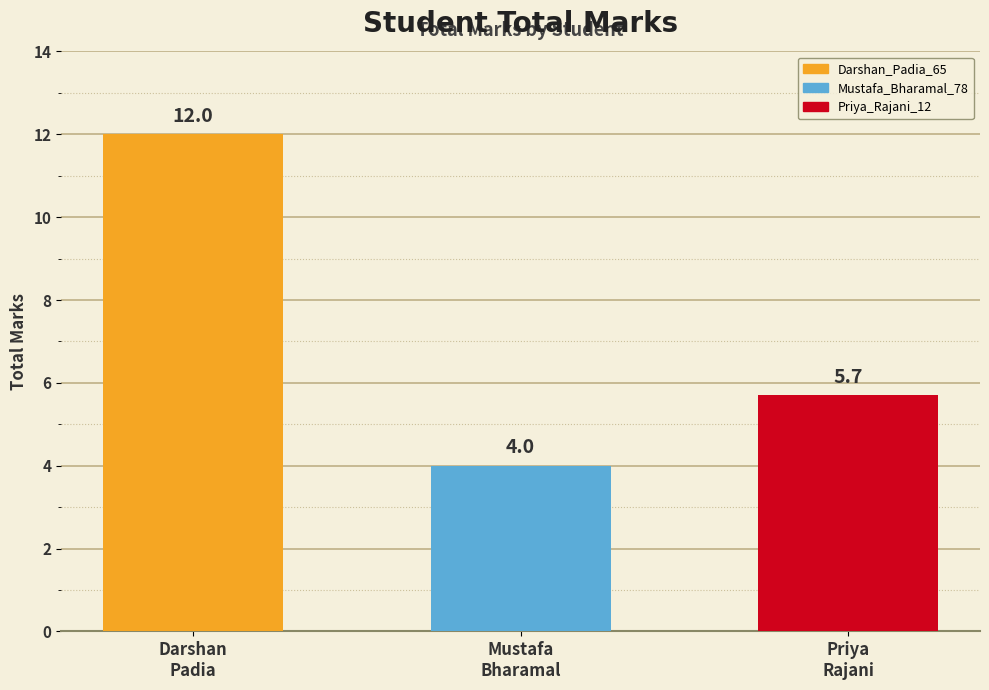

True or false: the data shows 1.4 at Mustafa
Bharamal.

False